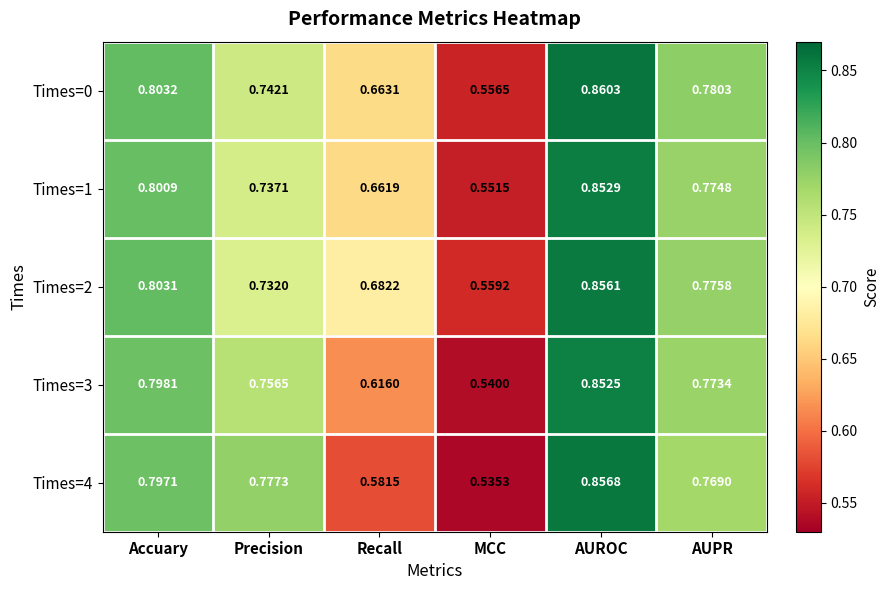

At which category does the chart reach its minimum across all series?

MCC